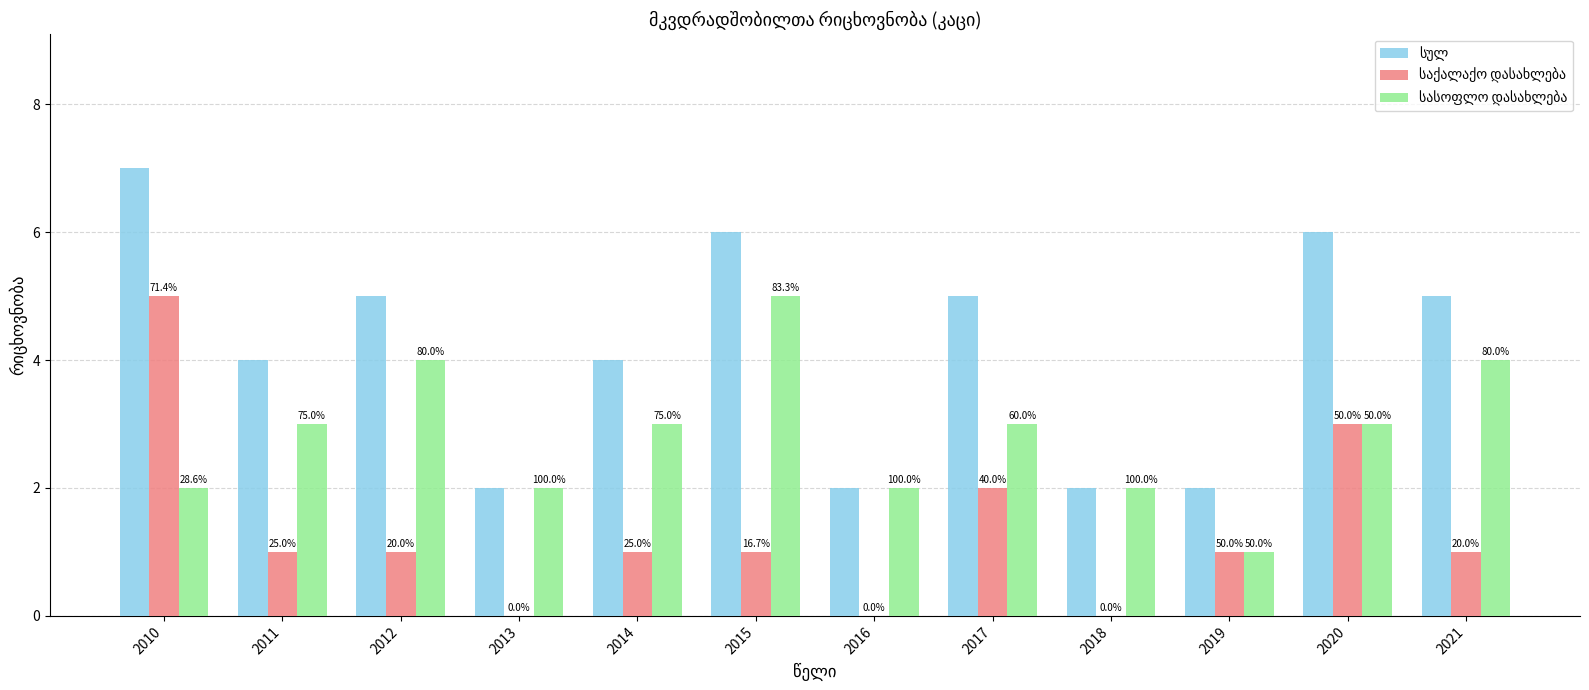

Is the value of სულ at 2016 greater than the value of სასოფლო დასახლება at 2013?

No